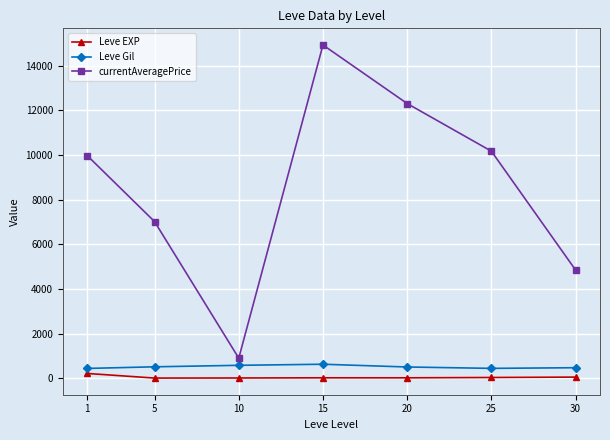

What is the total value across all series at 1?

10617.8